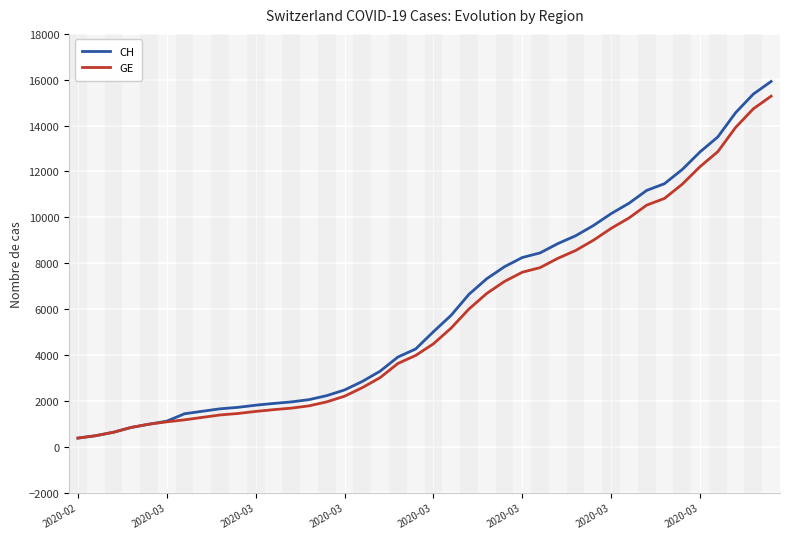

What is the maximum value for CH?

15926